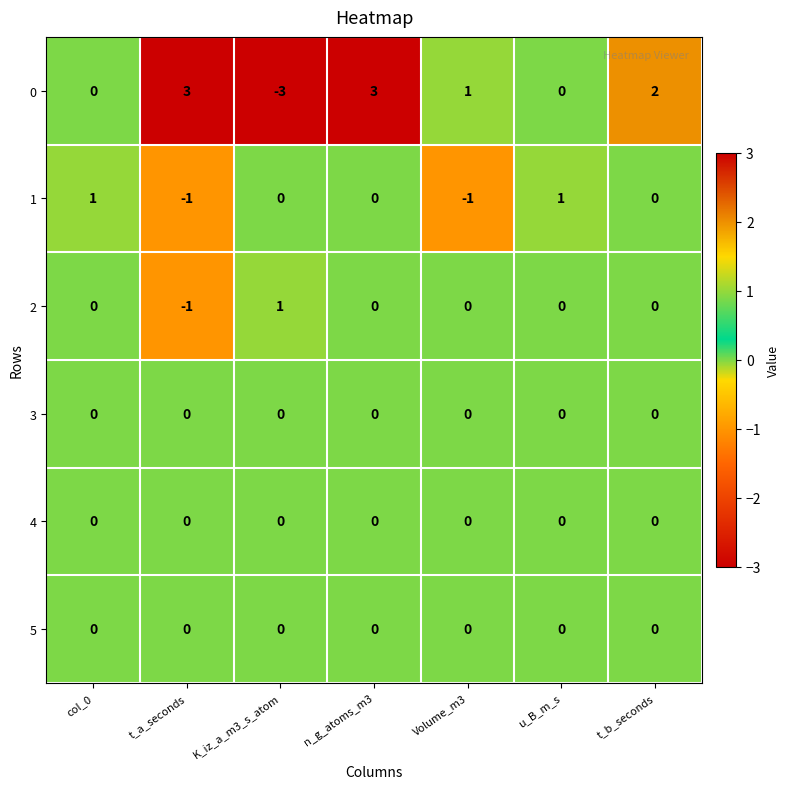

How many 1 values are between -1 and 1?

7